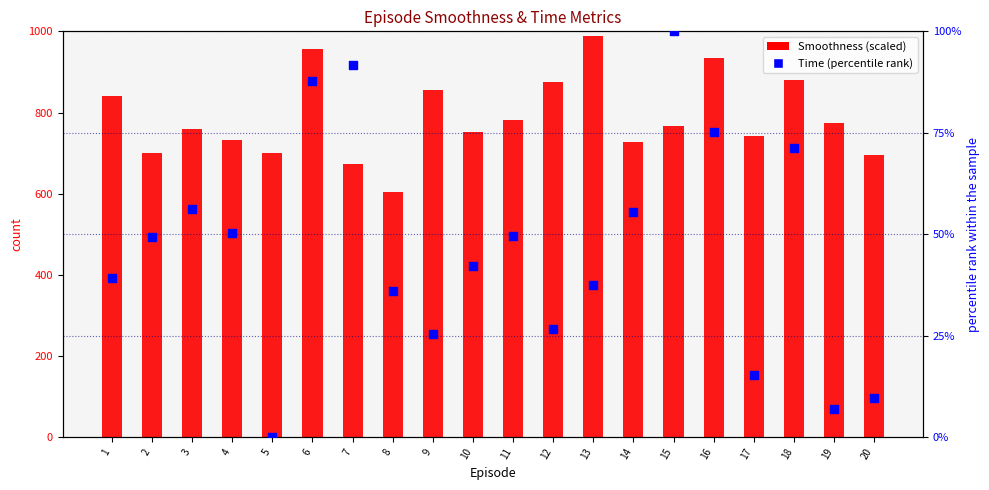

What are all the series names shown in the legend?

Smoothness (scaled), Time (percentile rank)